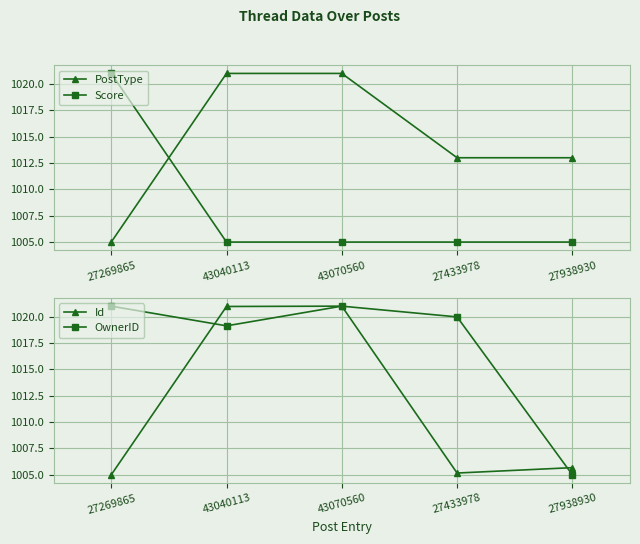

How many lines are shown in the chart?

4